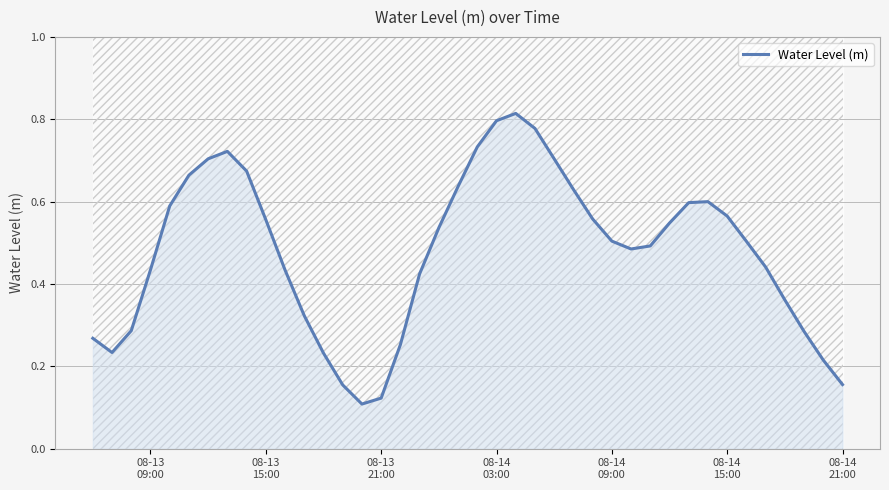

Reading left to right, what are all the values shown in this chart?

0.3	0.2	0.3	0.4	0.6	0.7	0.7	0.7	0.7	0.6	0.4	0.3	0.2	0.2	0.1	0.1	0.3	0.4	0.5	0.6	0.7	0.8	0.8	0.8	0.7	0.6	0.6	0.5	0.5	0.5	0.5	0.6	0.6	0.6	0.5	0.4	0.4	0.3	0.2	0.2